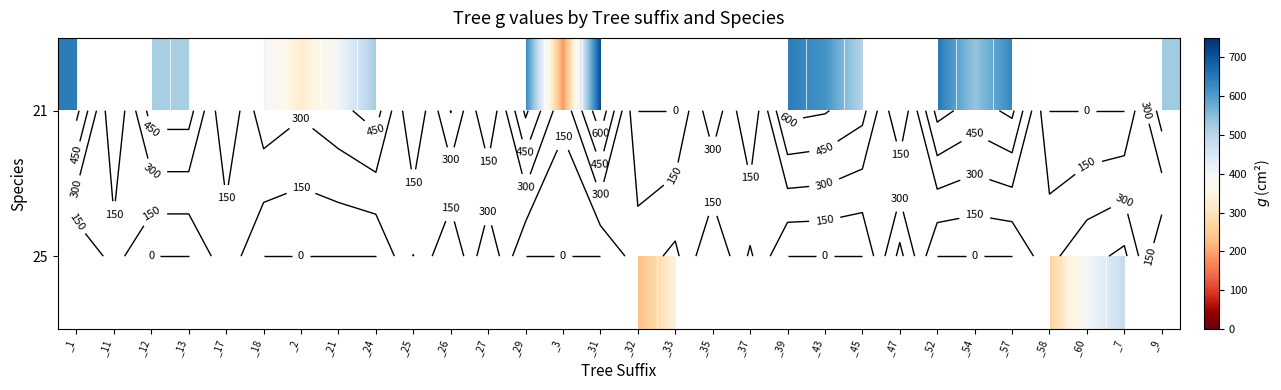

At which category does the chart reach its peak across all series?

_31